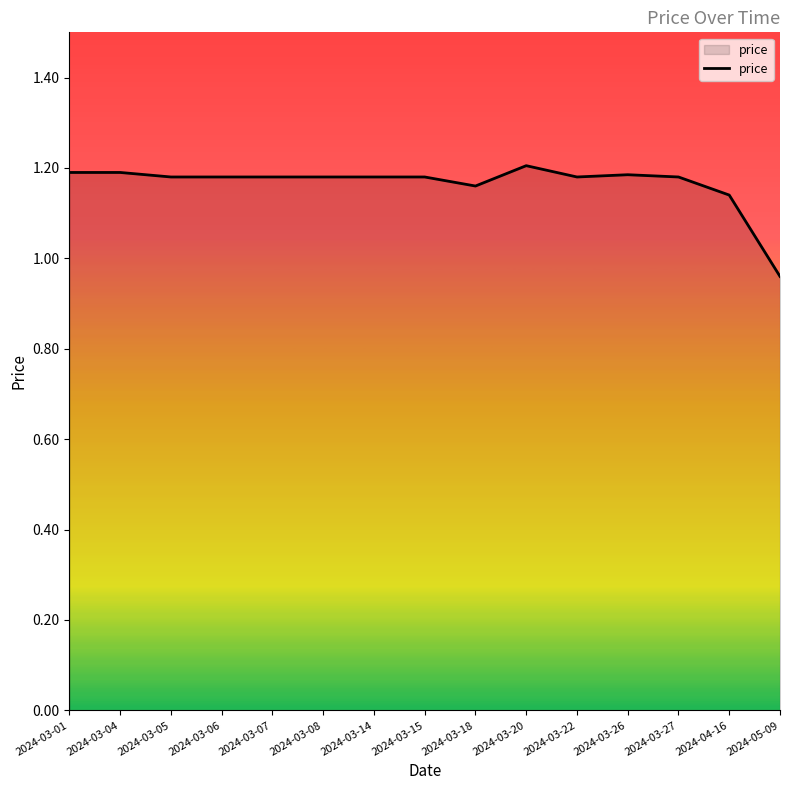

Approximately how many times larger is the value at 2024-05-09 compared to 2024-03-01?

0.8